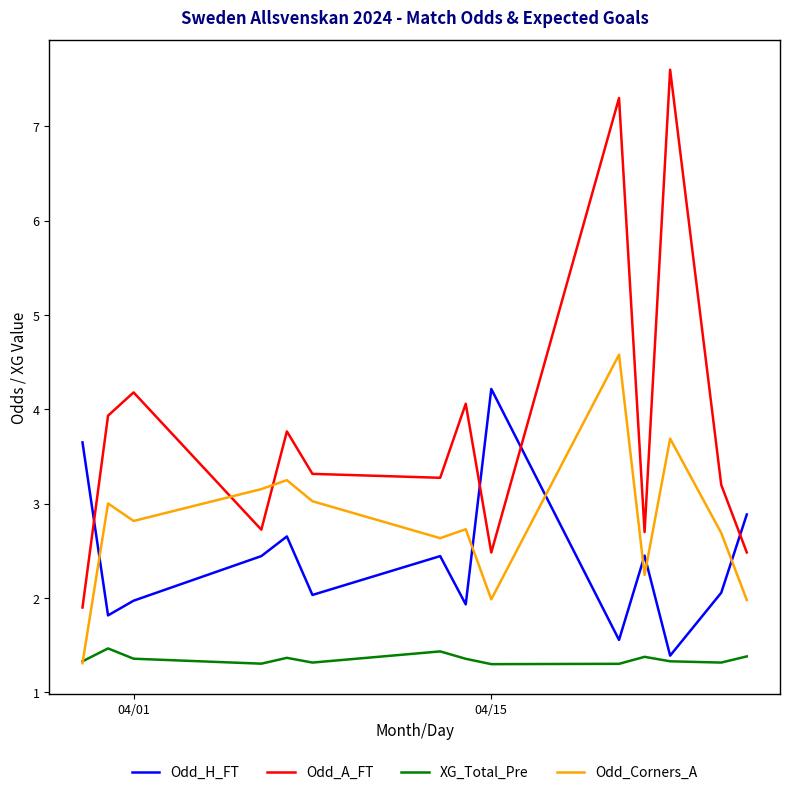

How many interior local valleys does the Odd_H_FT series have?

5